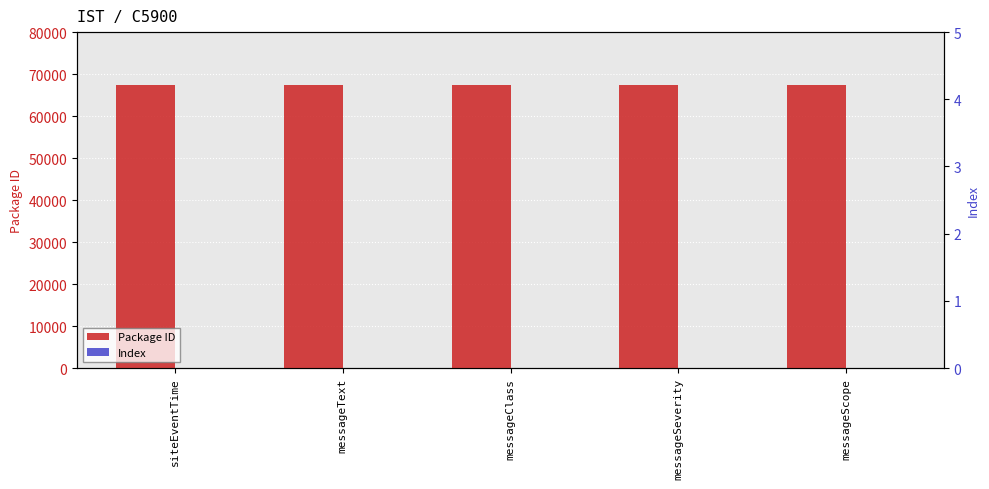

What is the value of the Package ID bar at the 4th from the left?

67336